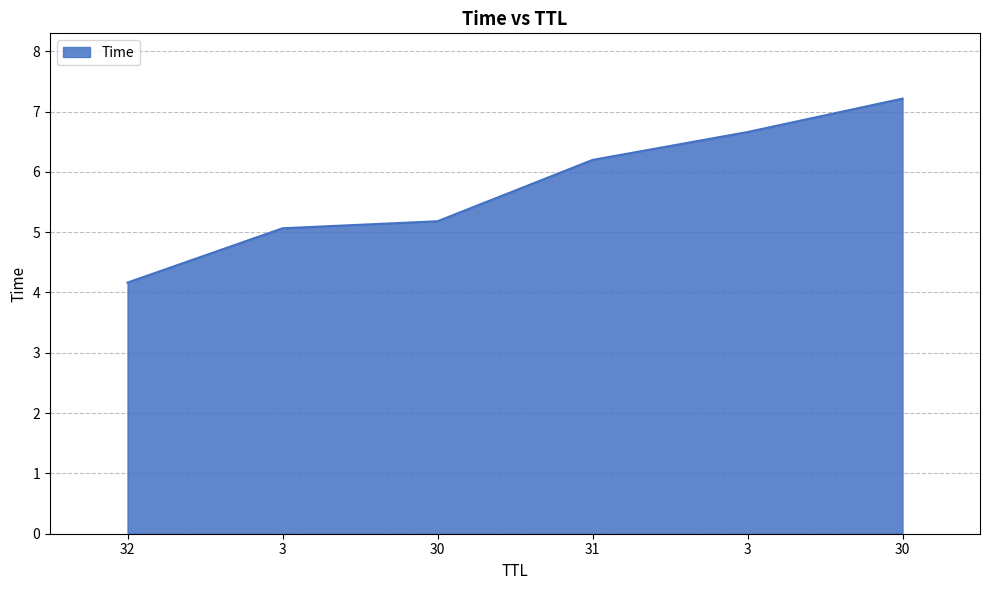

Rank the categories by value from lowest to highest.

32, 3, 30, 31, 3, 30